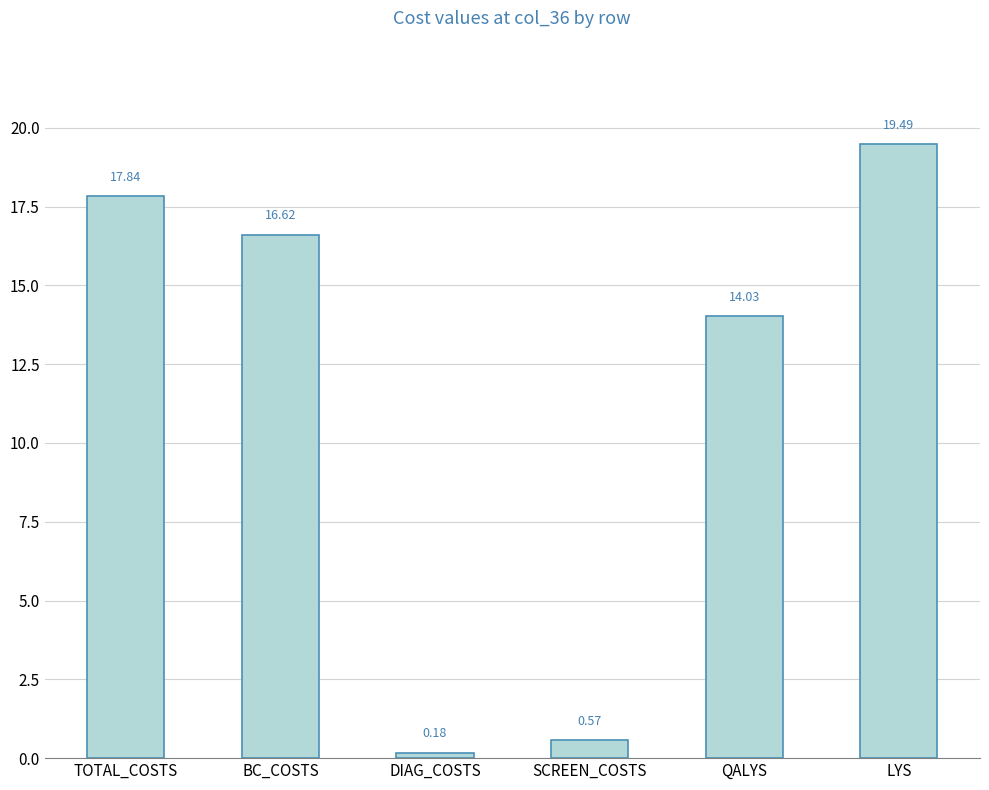

Between TOTAL_COSTS and DIAG_COSTS, which is larger?

TOTAL_COSTS